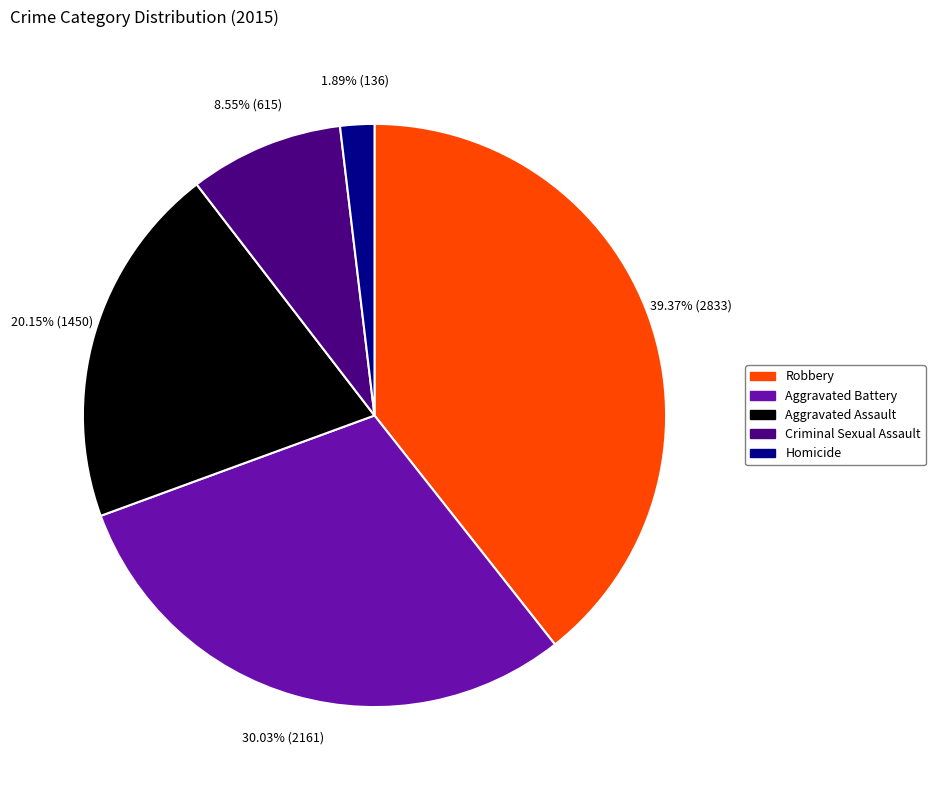

Is there any slice that represents more than half of the pie?

No